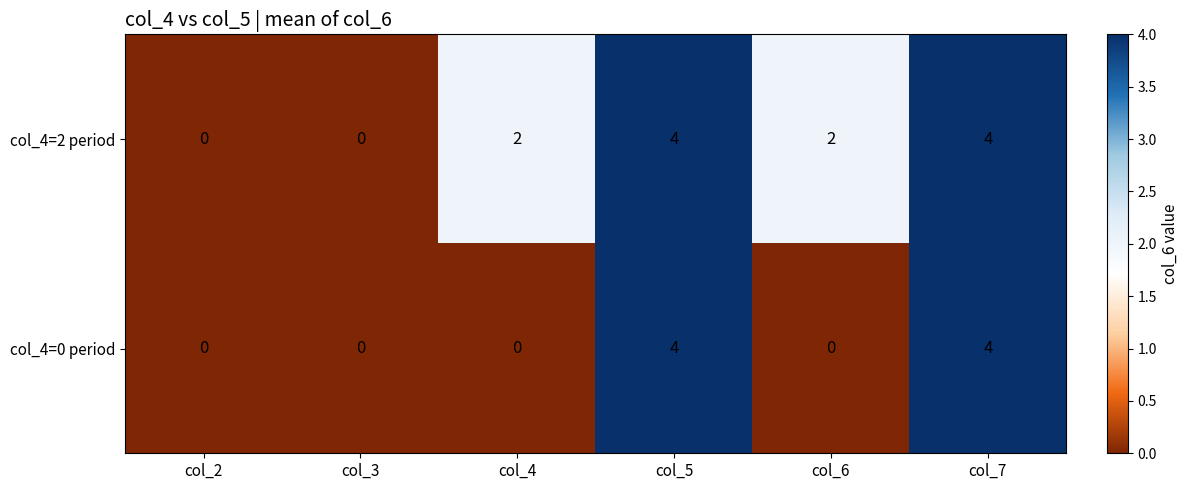

Between col_4 and col_5, which series saw the biggest shift?

col_4=0 period